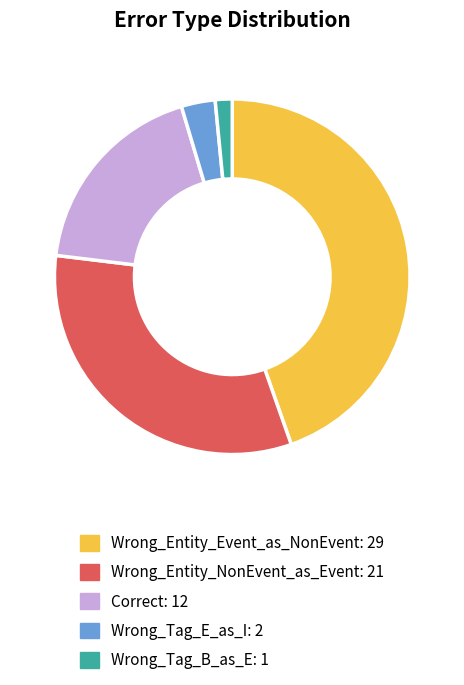

How many slices are in this pie chart?

5